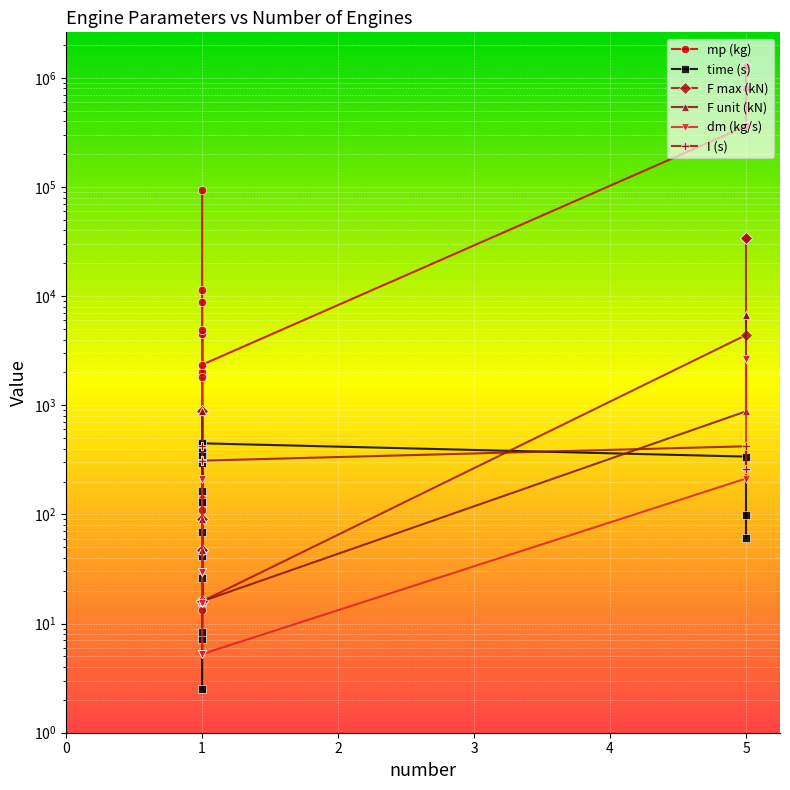

Rank the series by their maximum value, from highest to lowest.

mp (kg), F max (kN), F unit (kN), dm (kg/s), time (s), I (s)